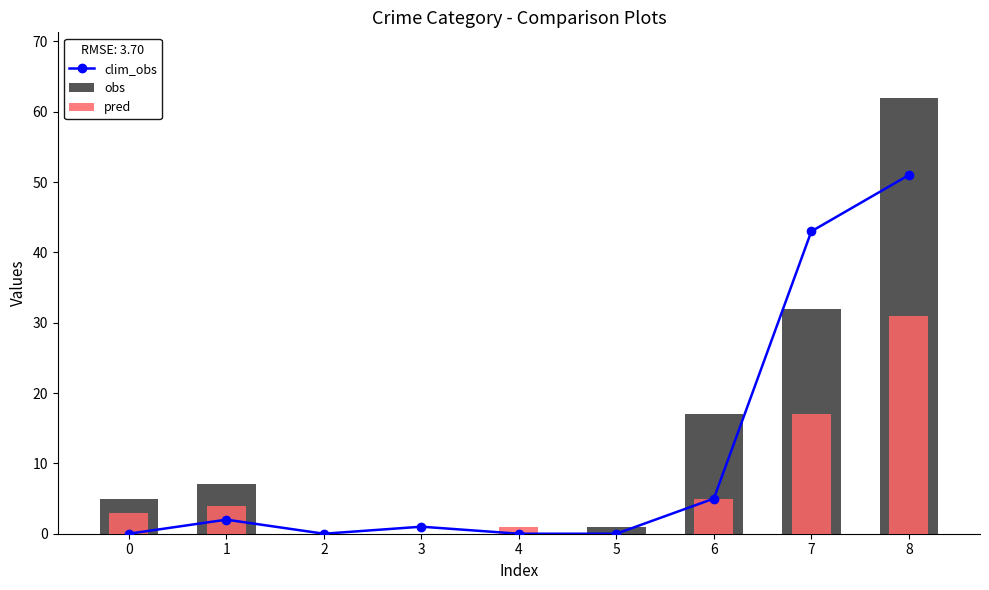

What is the difference between the second highest and second lowest values in the pred series?

17